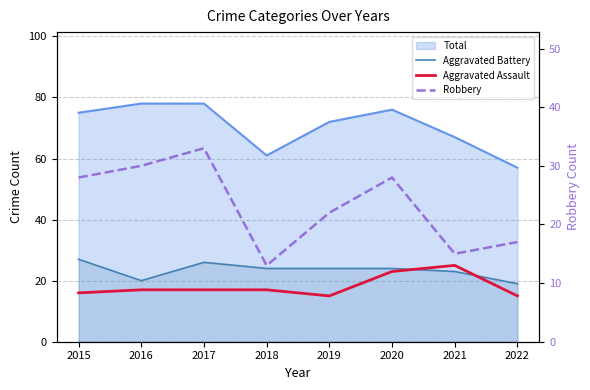

Is it true that Robbery equals 28 at 2015?

True